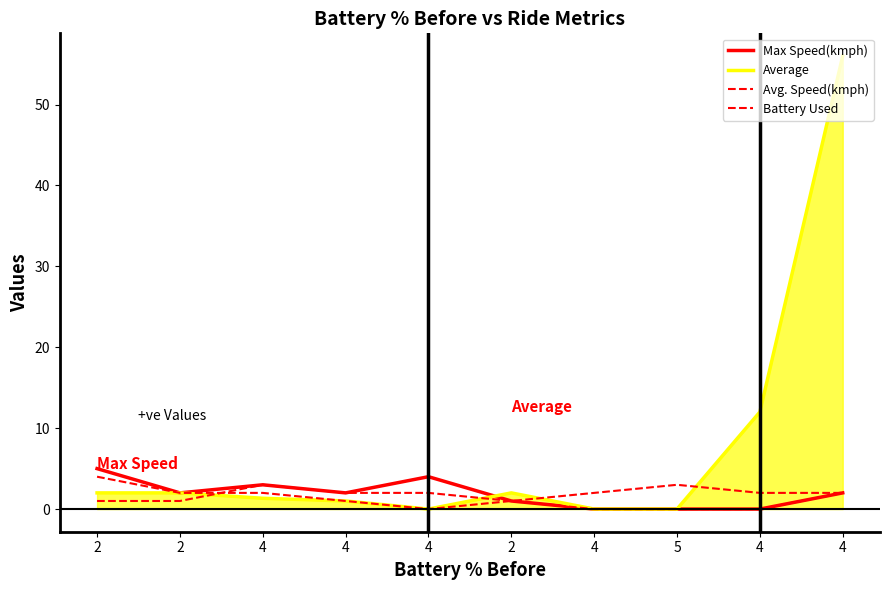

What is the difference between the second highest and second lowest values in the Battery Used series?

2.0